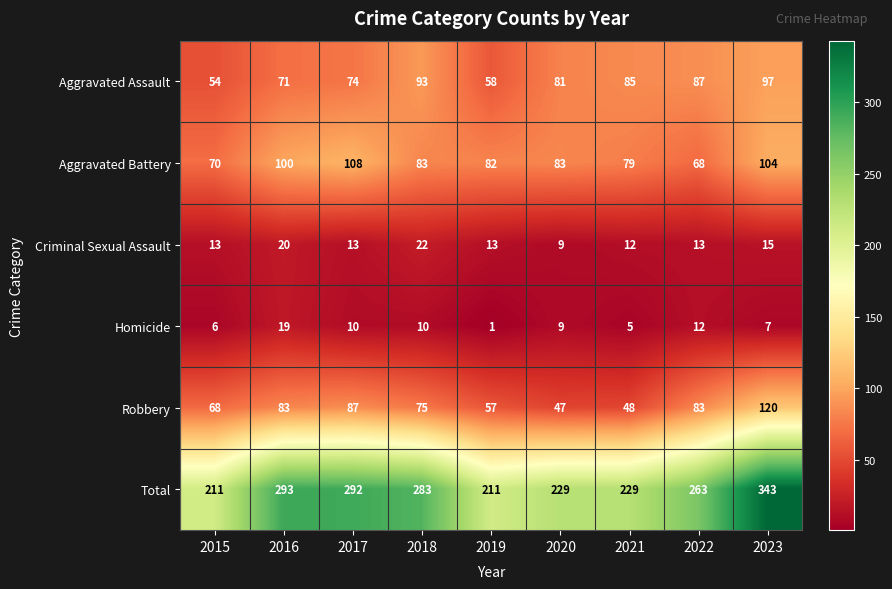

At how many categories does at least one series exceed 87?

9